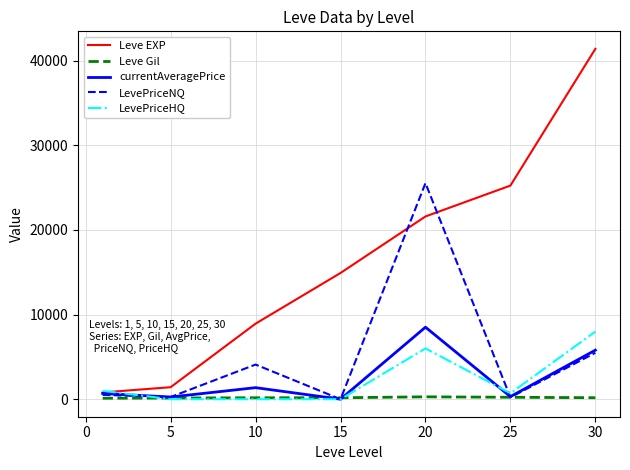

In Leve Gil, how many points are higher than both neighbors (excluding endpoints)?

1